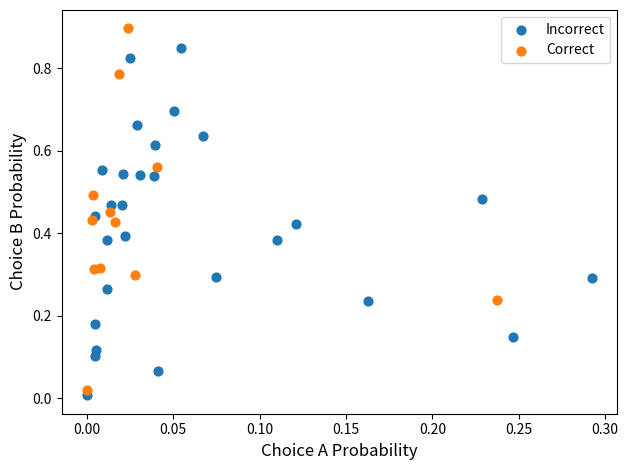

Which series contains the highest Y value?

Correct